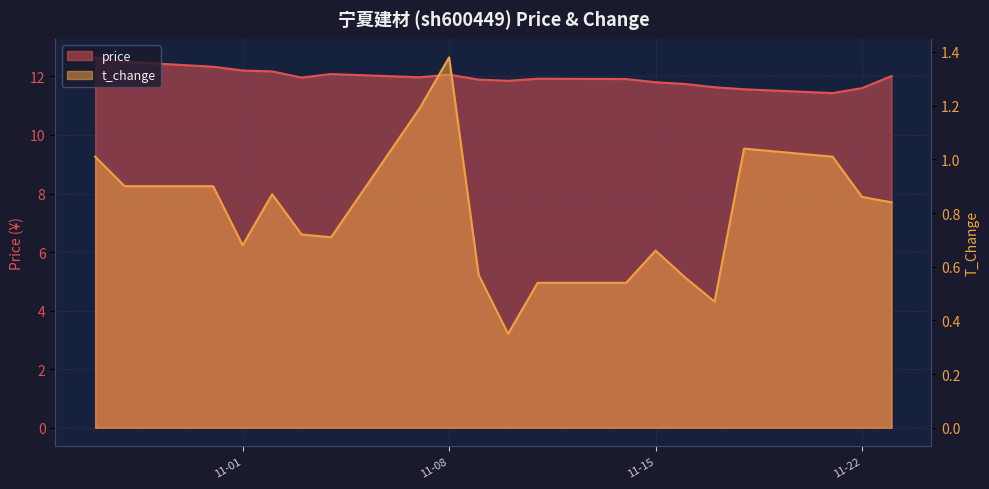

Is it true that t_change equals 1.1 at 11-01?

False